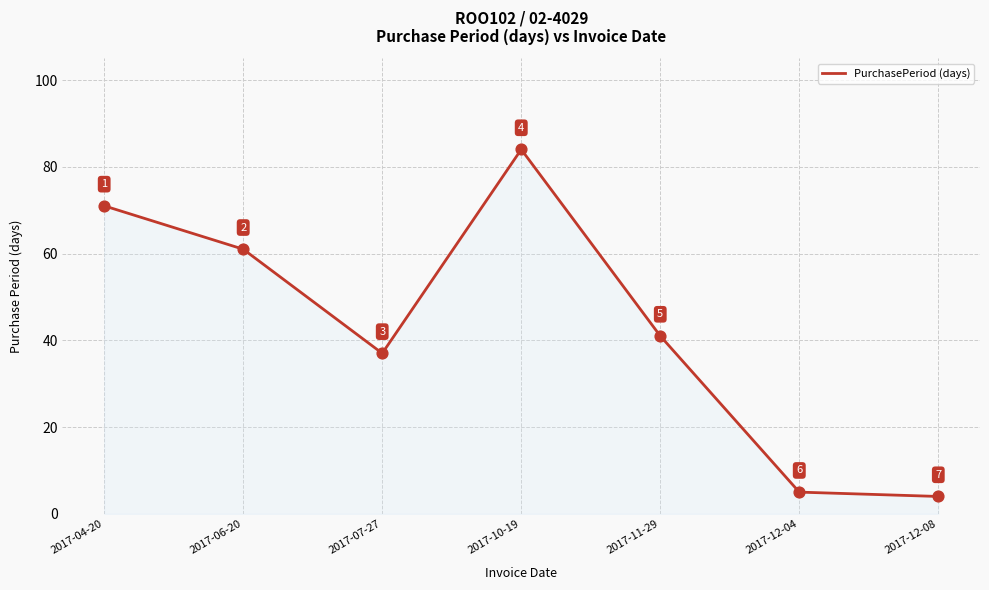

What is the change in value from 2017-10-19 to 2017-11-29?

-43